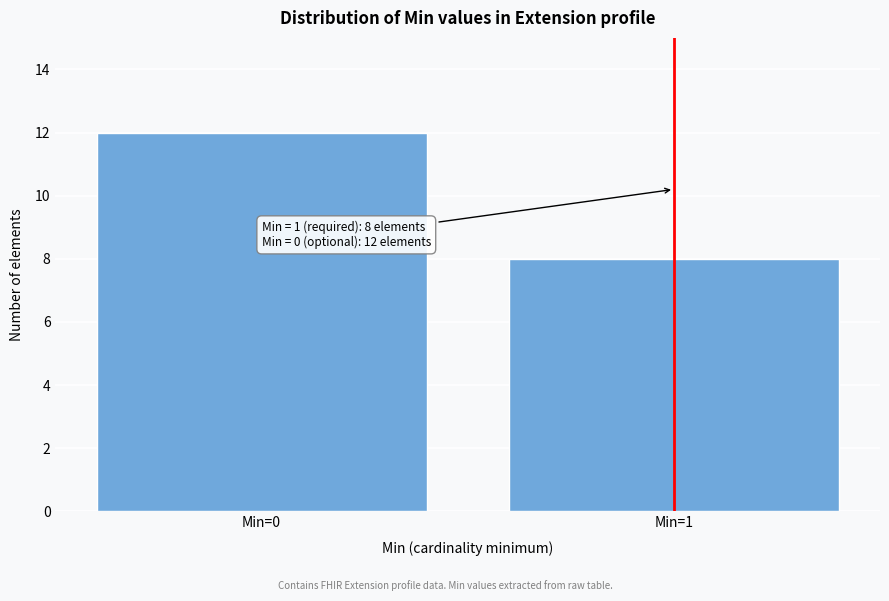

Reading right to left, what are all the values shown in this chart?

Min=1=8	Min=0=12